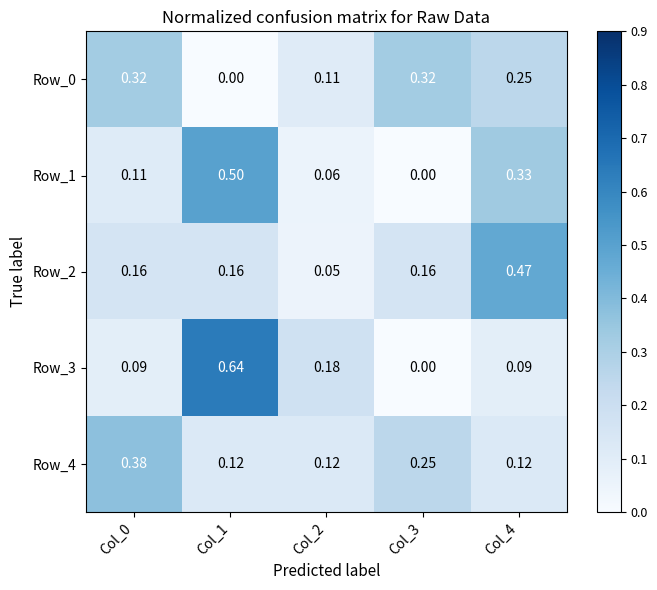

How many categories are shown in the chart?

5